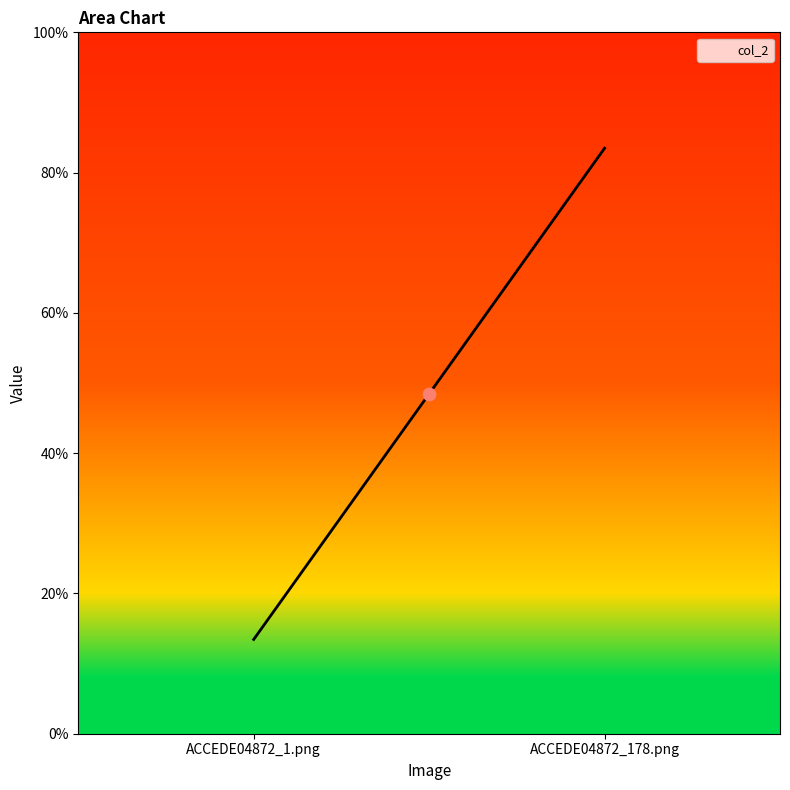

What is the change in value from ACCEDE04872_1.png to ACCEDE04872_178.png?

+0.7